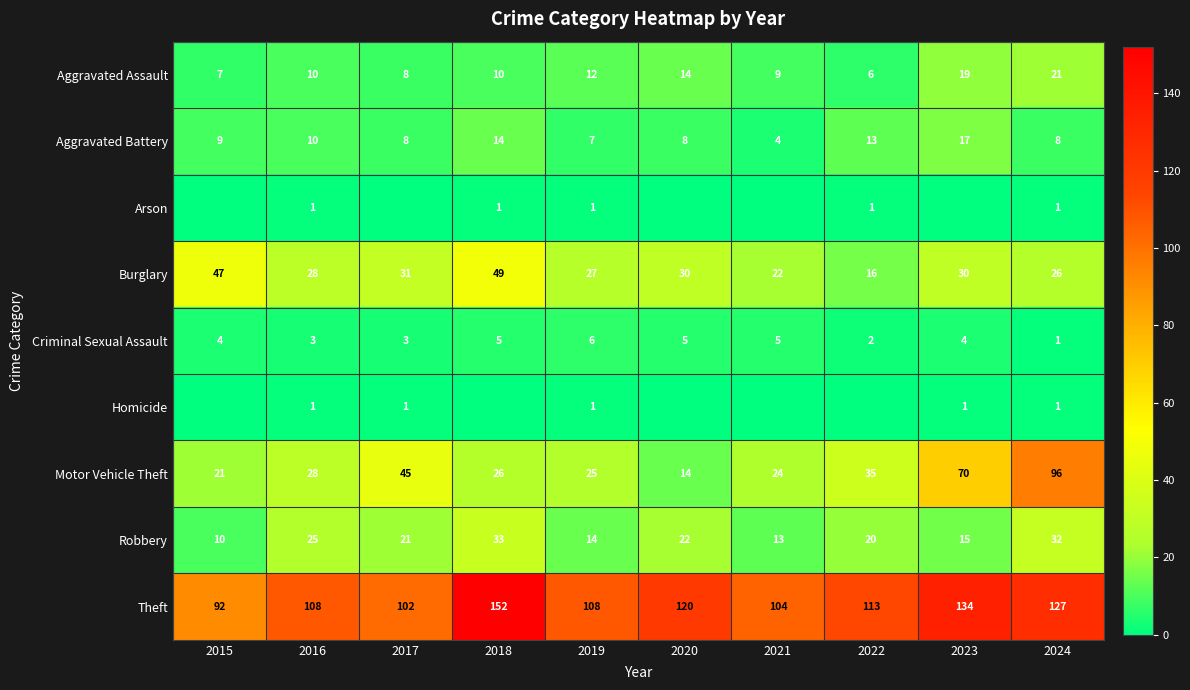

List the labels in order of Motor Vehicle Theft value, smallest first.

2020, 2015, 2021, 2019, 2018, 2016, 2022, 2017, 2023, 2024